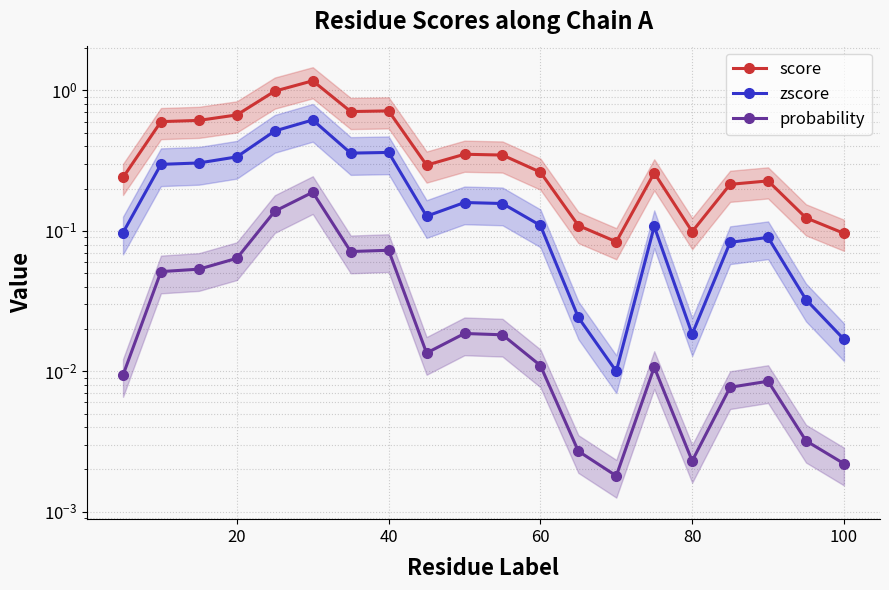

The value of score at 12 is 0.2. True or false?

False